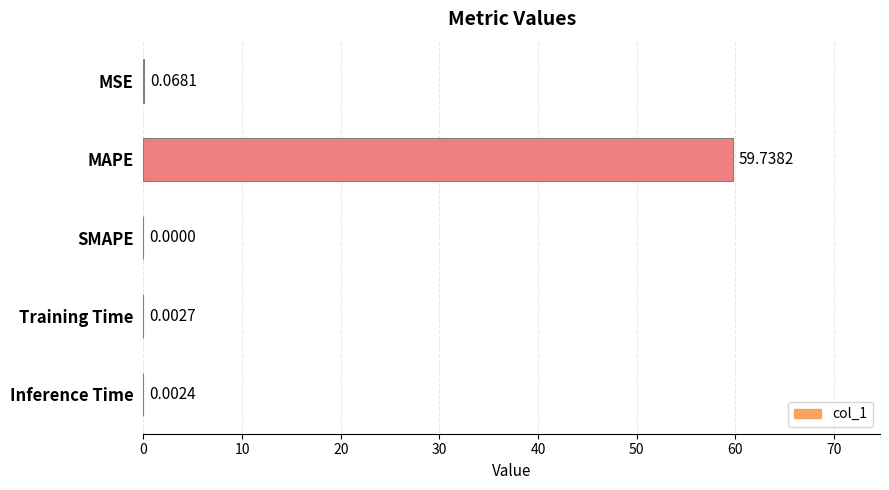

Which has a higher value, Training Time or Inference Time?

Training Time